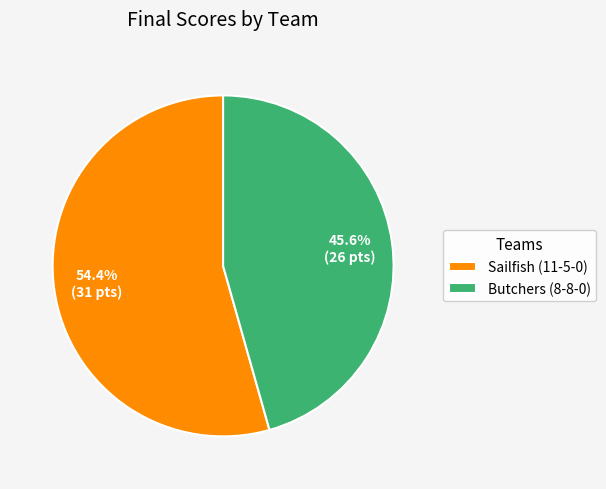

To the nearest percent, what is the combined percentage of Sailfish (11-5-0) and Butchers (8-8-0)?

100%